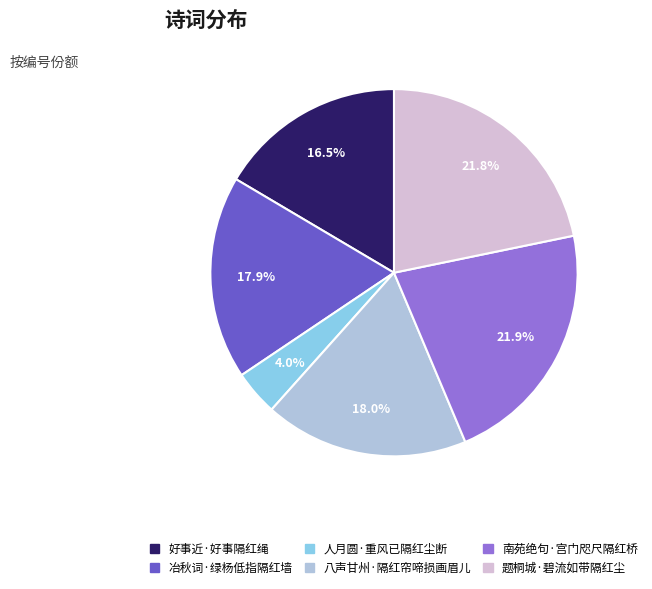

Which slice is the smallest?

人月圆·重风已隔红尘断